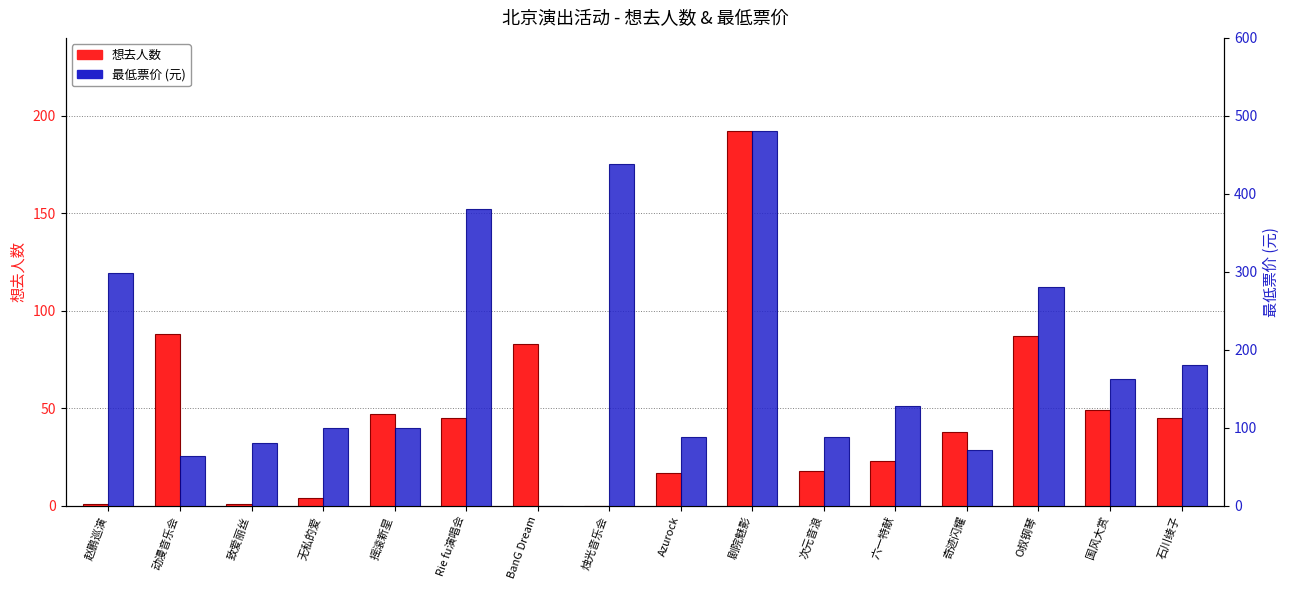

Rank the series by their maximum value, from lowest to highest.

想去人数, 最低票价 (元)